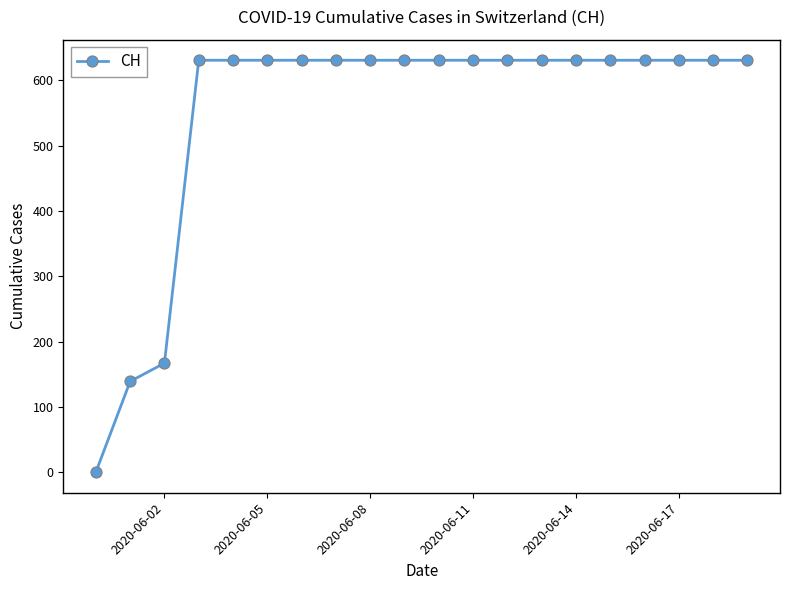

What is the difference between the maximum and minimum values?

631